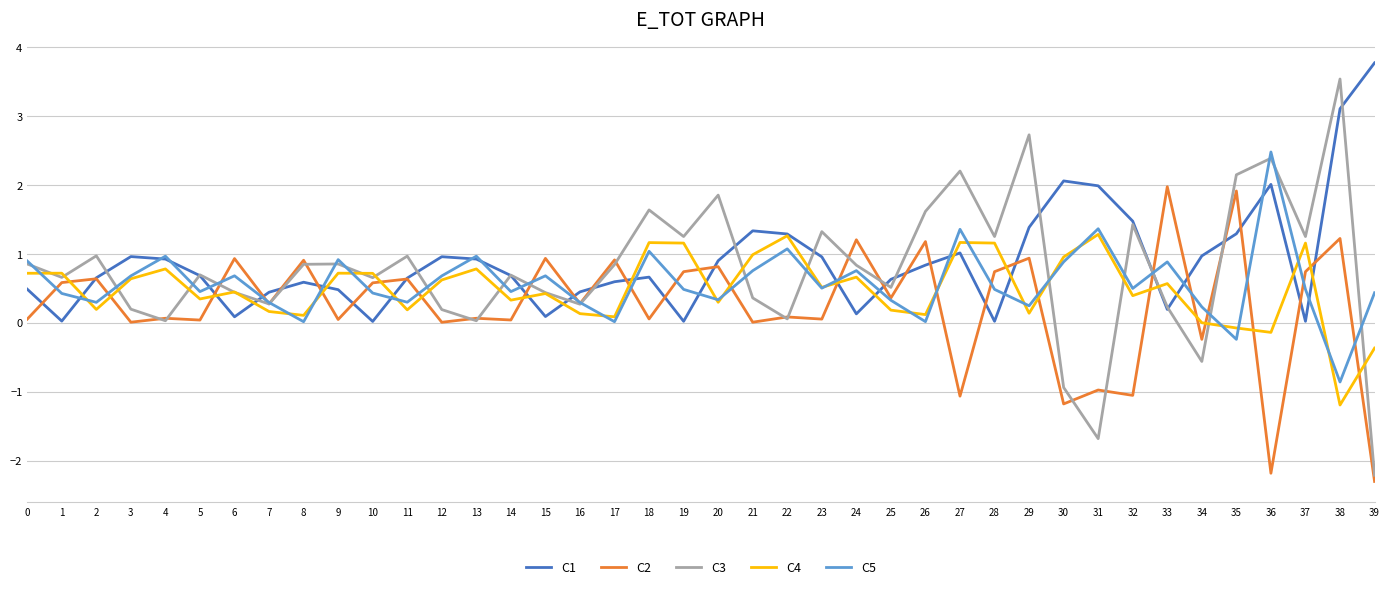

Count the number of categories in the chart.

40